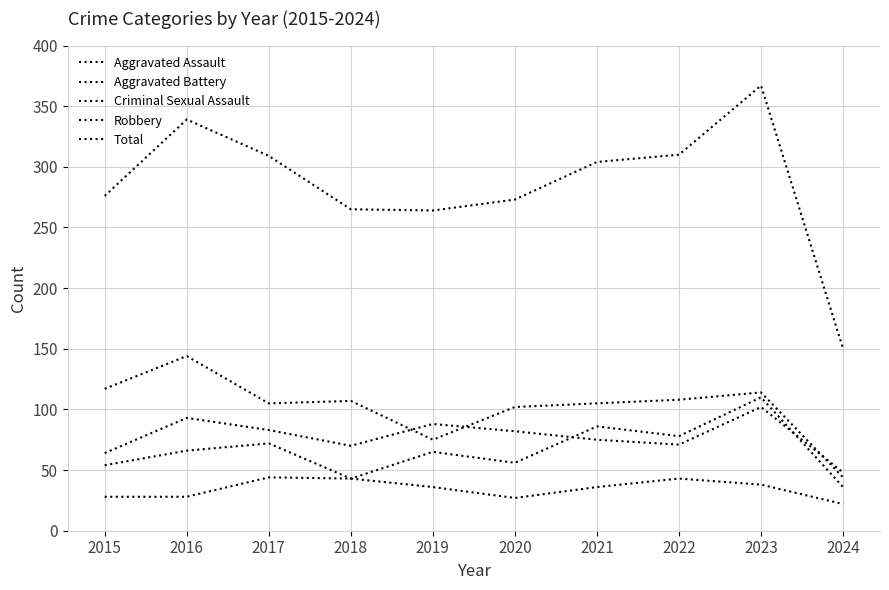

What is the highest value of the Robbery series?

144